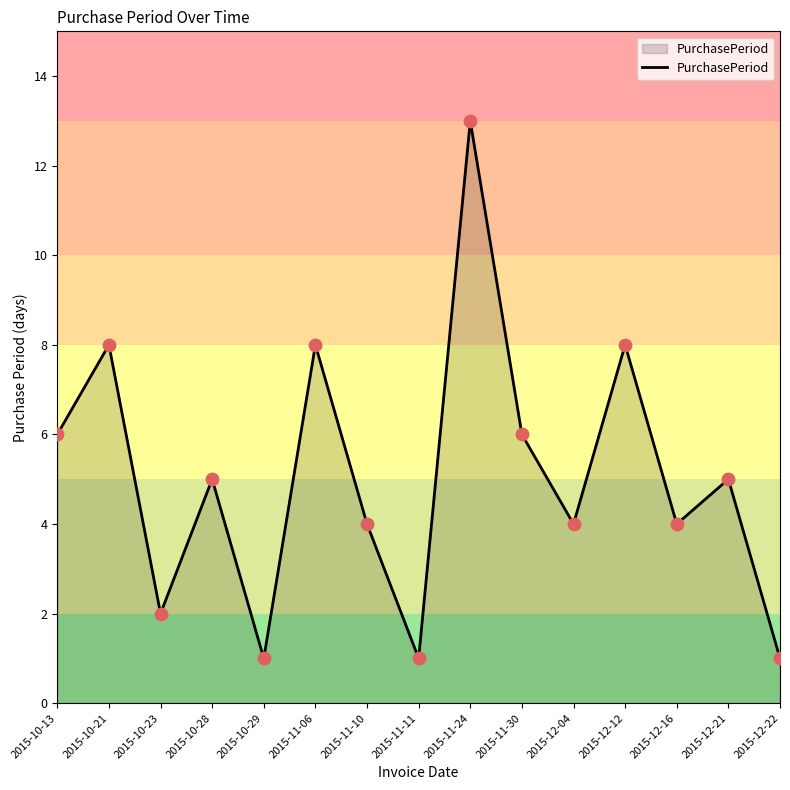

Approximately how many times larger is the value at 2015-11-10 compared to 2015-10-29?

4.0